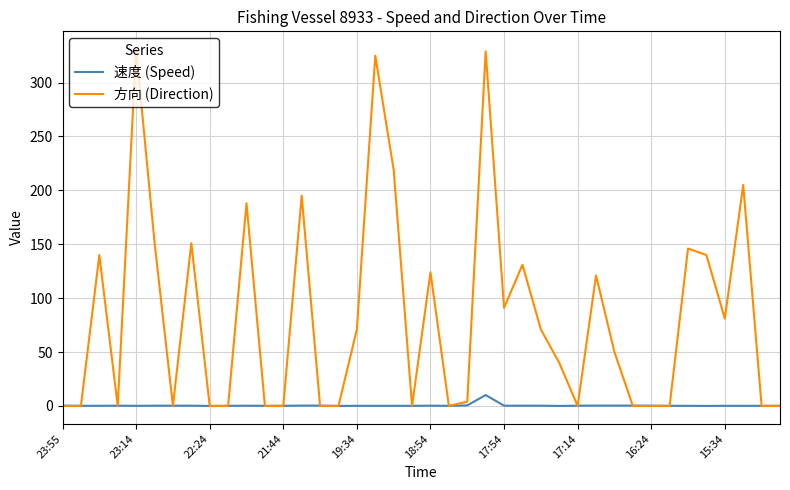

Rank the series by their maximum value, from lowest to highest.

速度 (Speed), 方向 (Direction)